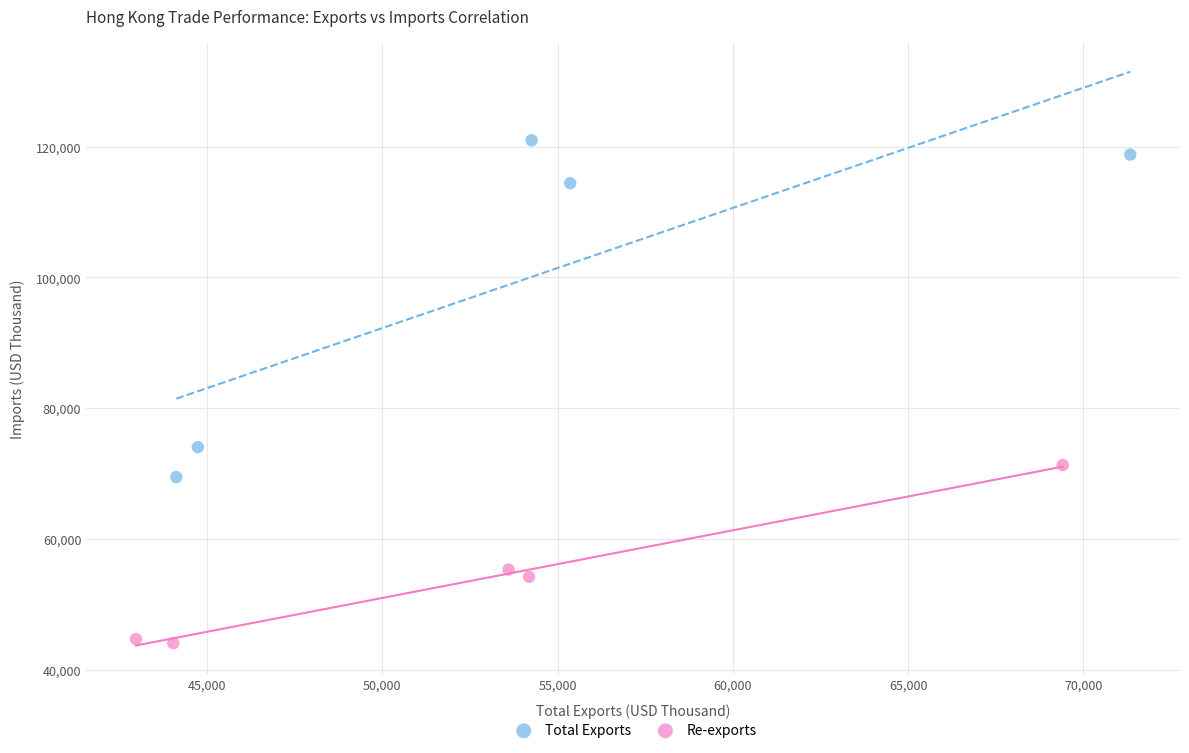

Which series contains the highest Y value?

Total Exports